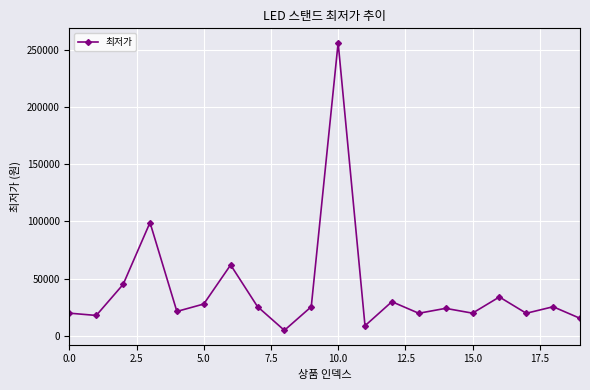

What is the difference between the maximum and second lowest values?

247100